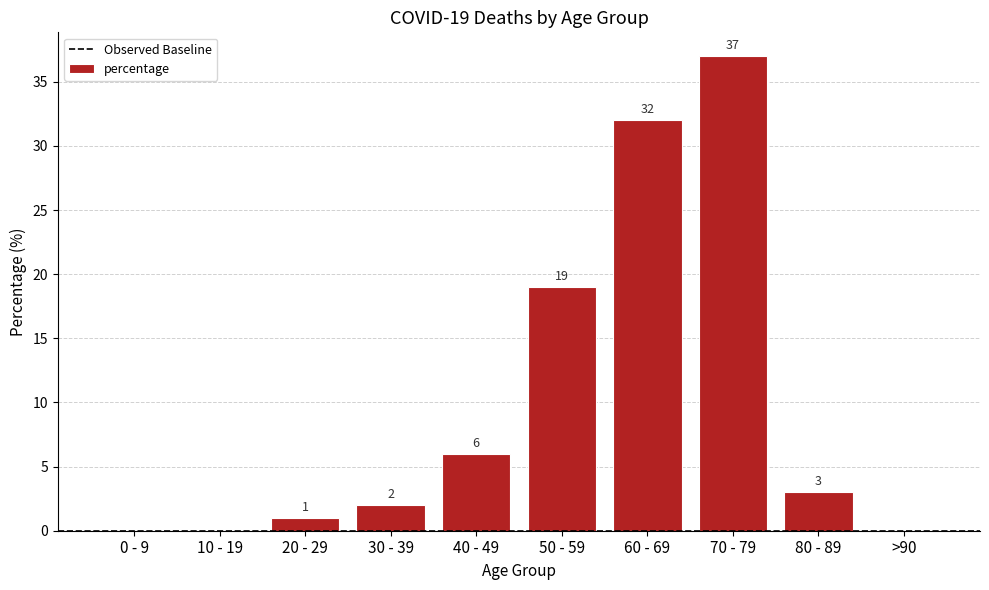

How many values are above zero?

7